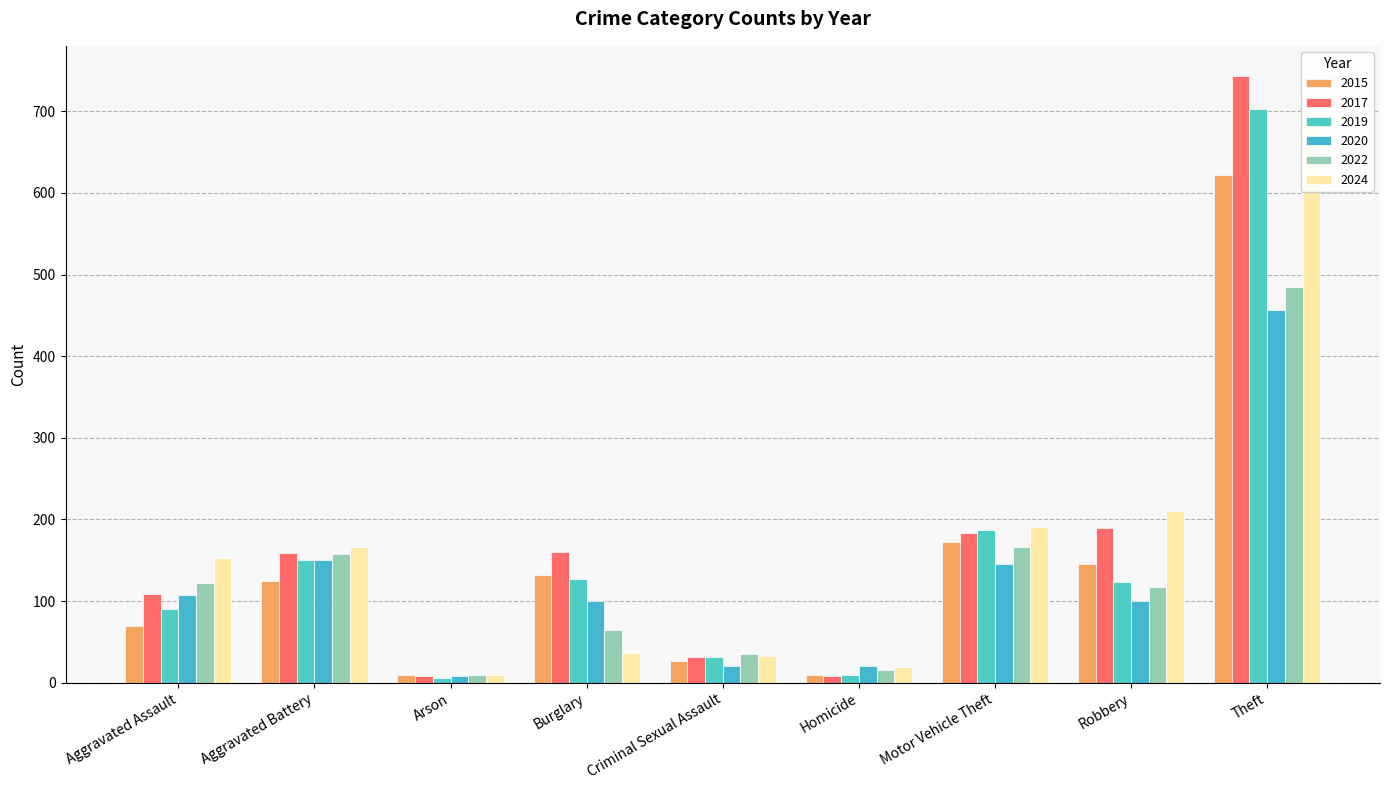

Reading right to left, what are all the values shown in this chart?

2015: Theft=622	Robbery=146	Motor Vehicle Theft=172	Homicide=9	Criminal Sexual Assault=26	Burglary=132	Arson=10	Aggravated Battery=124	Aggravated Assault=70
2017: Theft=743	Robbery=190	Motor Vehicle Theft=184	Homicide=8	Criminal Sexual Assault=32	Burglary=160	Arson=8	Aggravated Battery=159	Aggravated Assault=109
2019: Theft=703	Robbery=123	Motor Vehicle Theft=187	Homicide=10	Criminal Sexual Assault=32	Burglary=127	Arson=6	Aggravated Battery=150	Aggravated Assault=90
2020: Theft=456	Robbery=100	Motor Vehicle Theft=145	Homicide=21	Criminal Sexual Assault=20	Burglary=100	Arson=8	Aggravated Battery=150	Aggravated Assault=108
2022: Theft=485	Robbery=117	Motor Vehicle Theft=166	Homicide=16	Criminal Sexual Assault=35	Burglary=65	Arson=9	Aggravated Battery=158	Aggravated Assault=122
2024: Theft=688	Robbery=210	Motor Vehicle Theft=191	Homicide=19	Criminal Sexual Assault=33	Burglary=36	Arson=10	Aggravated Battery=166	Aggravated Assault=153